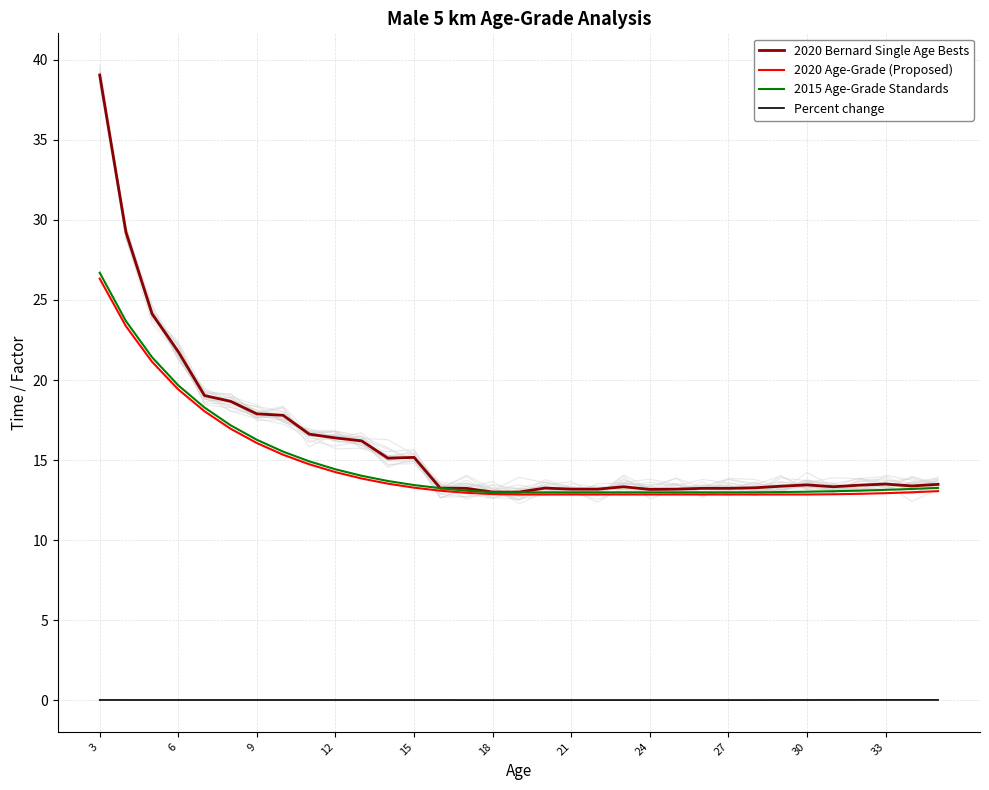

At which label does 2020 Bernard Single Age Bests reach its peak?

3